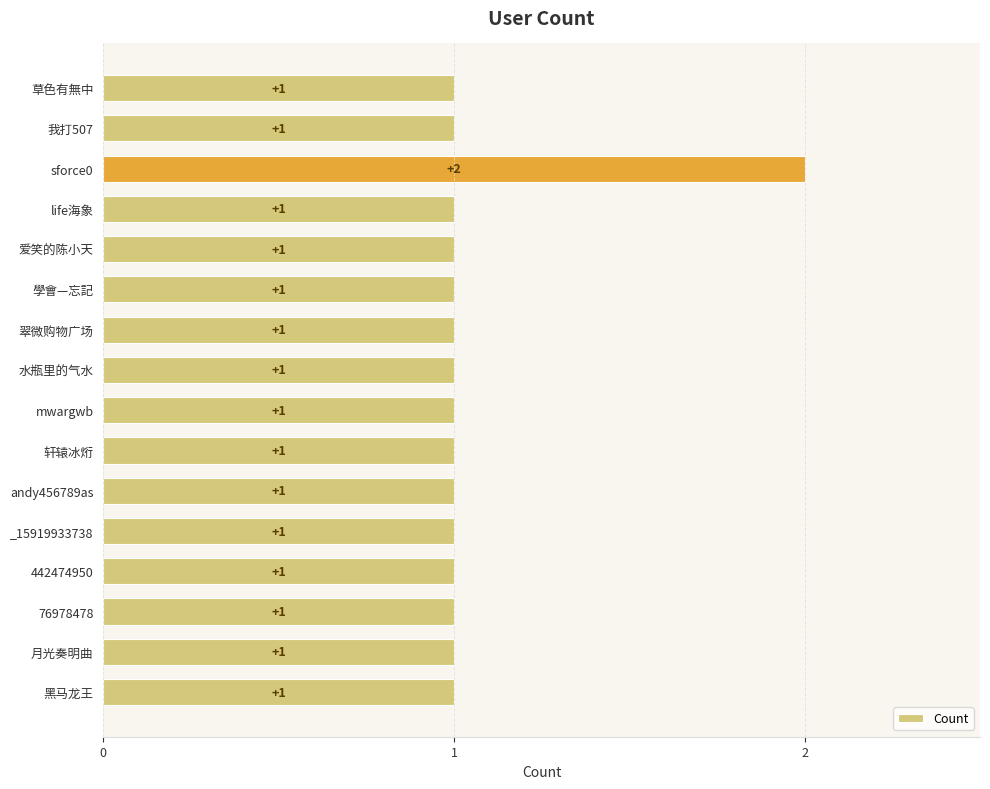

What is the greatest value displayed?

2